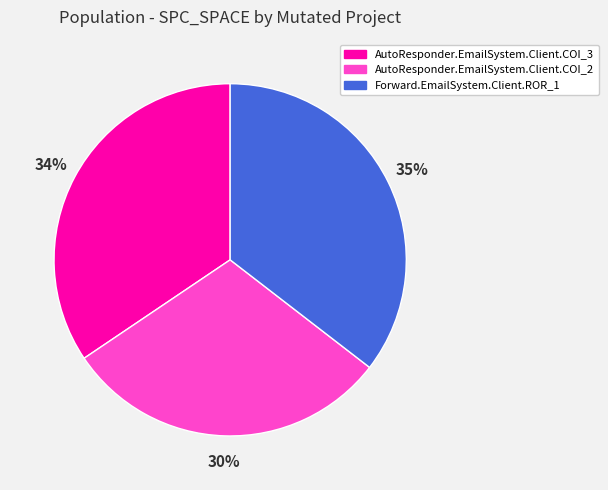

How many segments does this pie chart have?

3